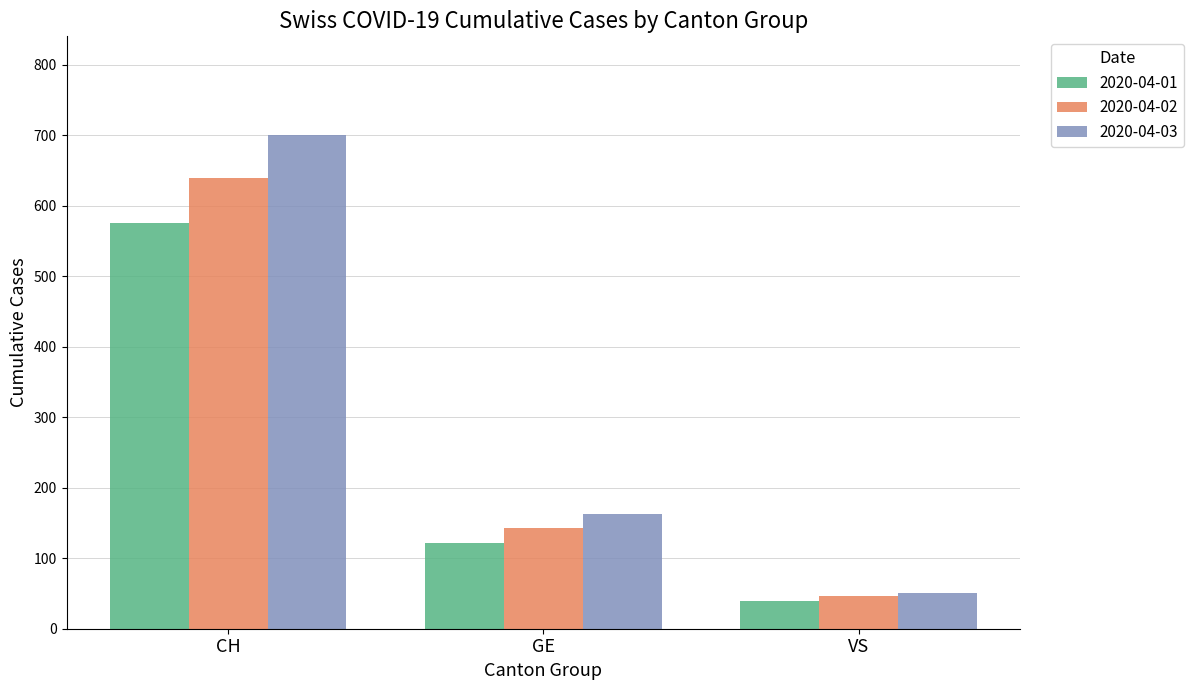

The value of 2020-04-01 at GE is 121. True or false?

True